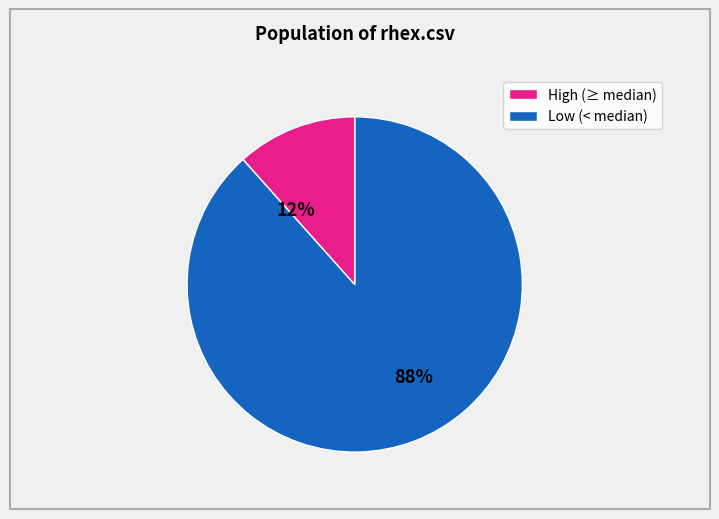

To the nearest percent, what is the average slice percentage?

50%